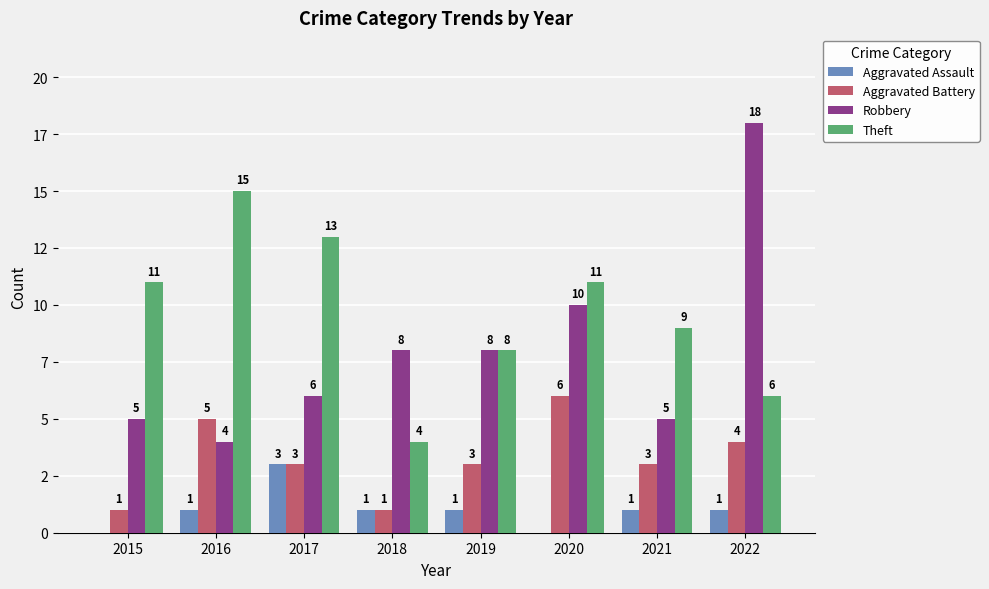

What is the total value across all series at 2020?

27